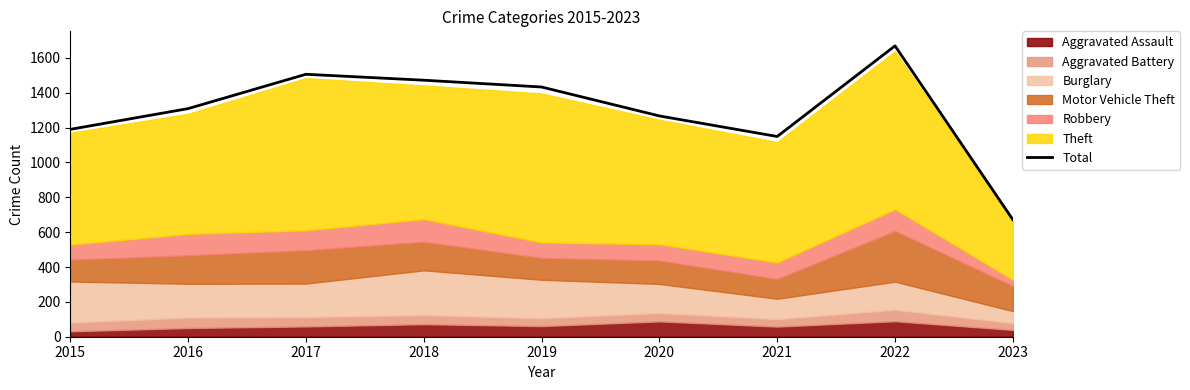

The chart shows a value of 672 at 2023. True or false?

True